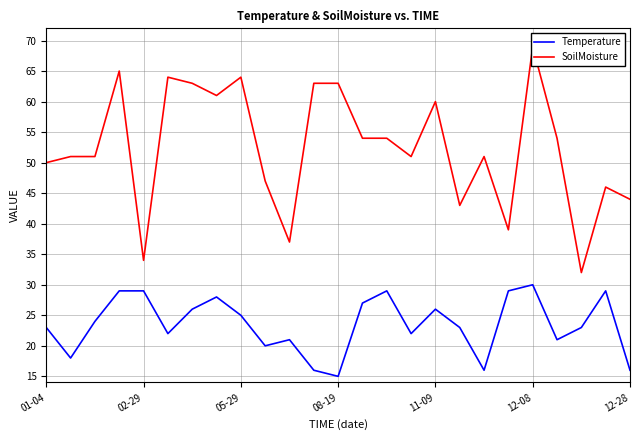

At 21, list the series in order from smallest to largest.

Temperature, SoilMoisture